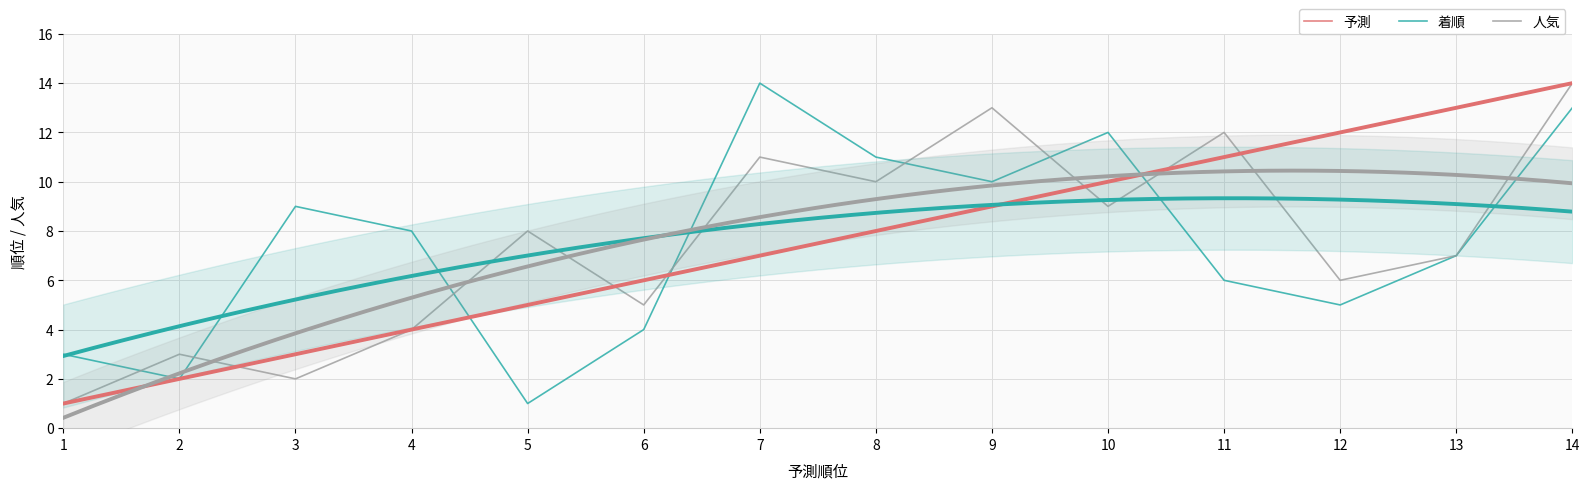

At how many categories does at least one series exceed 9?

8